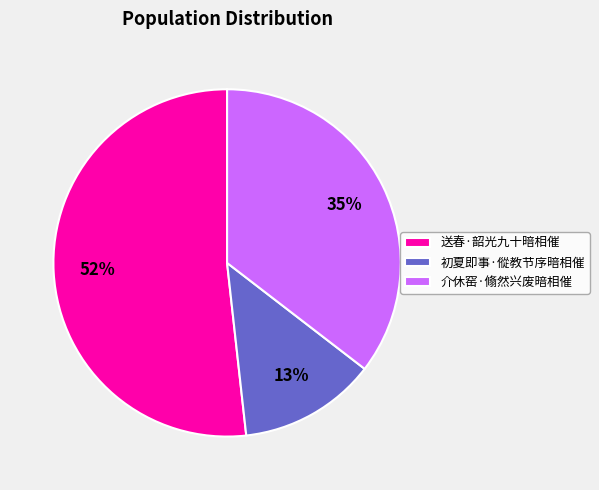

To the nearest percent, what is the combined percentage of 送春·韶光九十暗相催 and 介休窑·翛然兴废暗相催?

87%